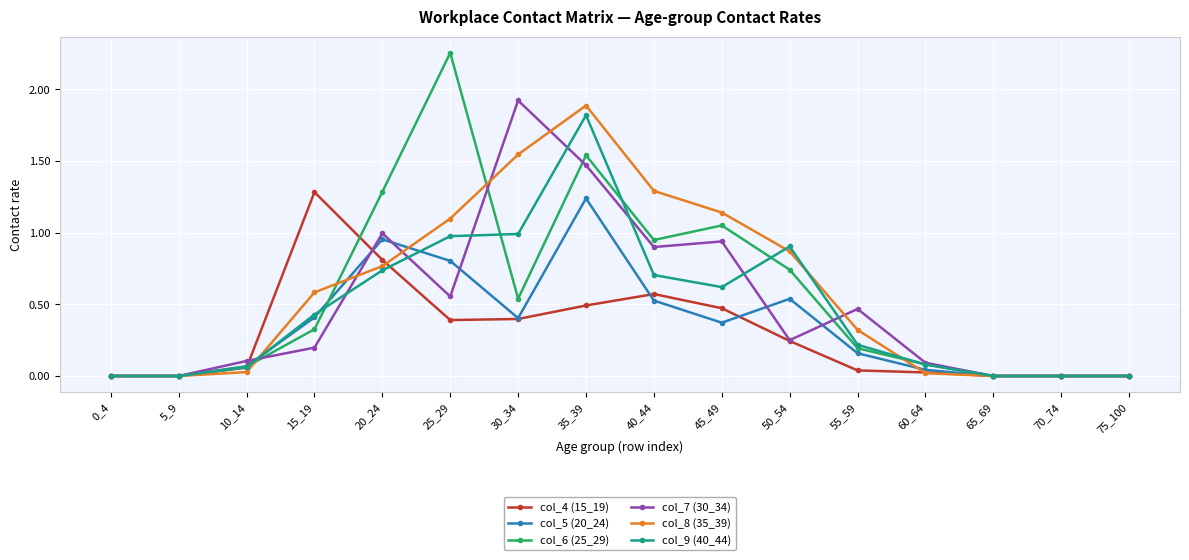

The col_4 (15_19) series shows 0.0 at 65_69. True or false?

True